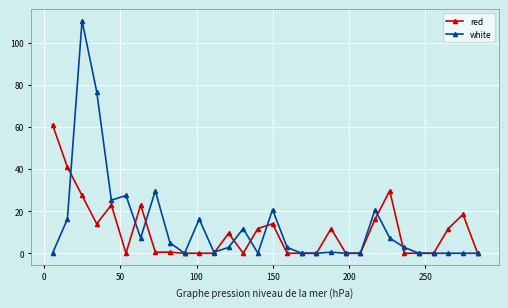

Which series has the largest range (max minus min)?

white